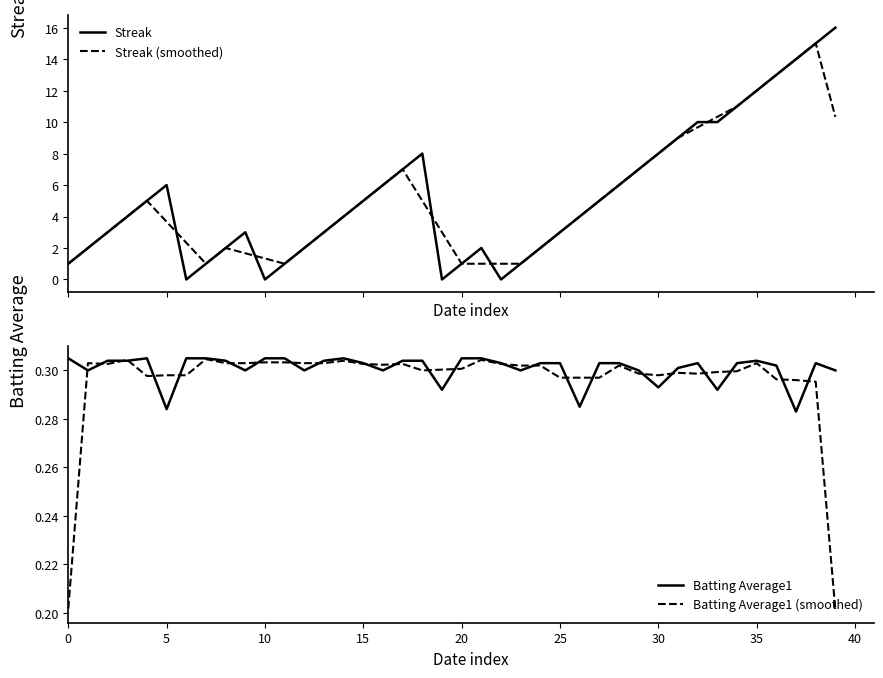

At 26, list the series in order from largest to smallest.

Streak, Streak (smoothed), Batting Average1 (smoothed), Batting Average1